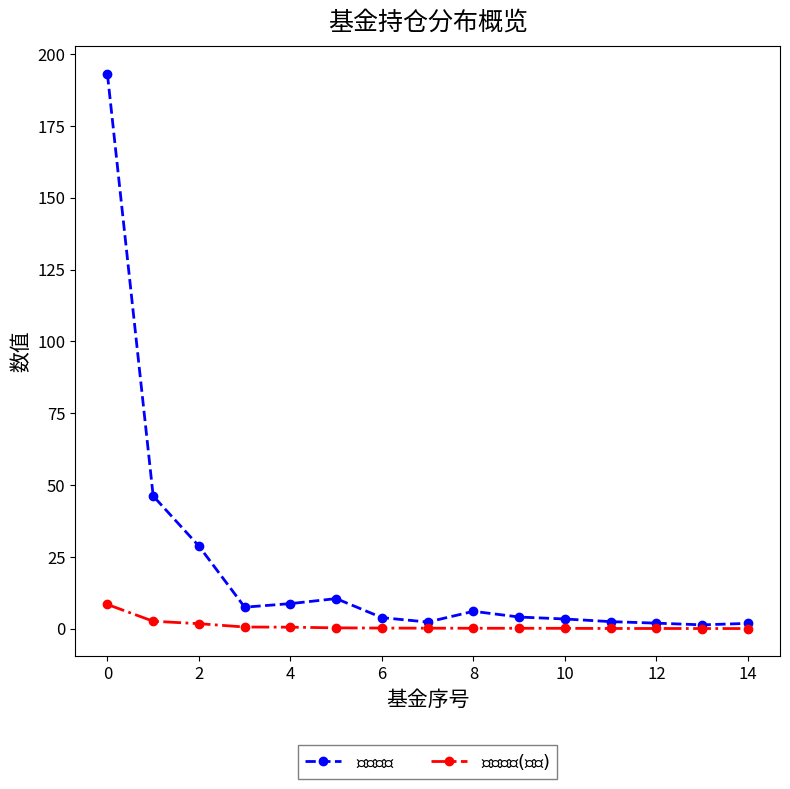

What is the maximum value shown in the chart?

193.0